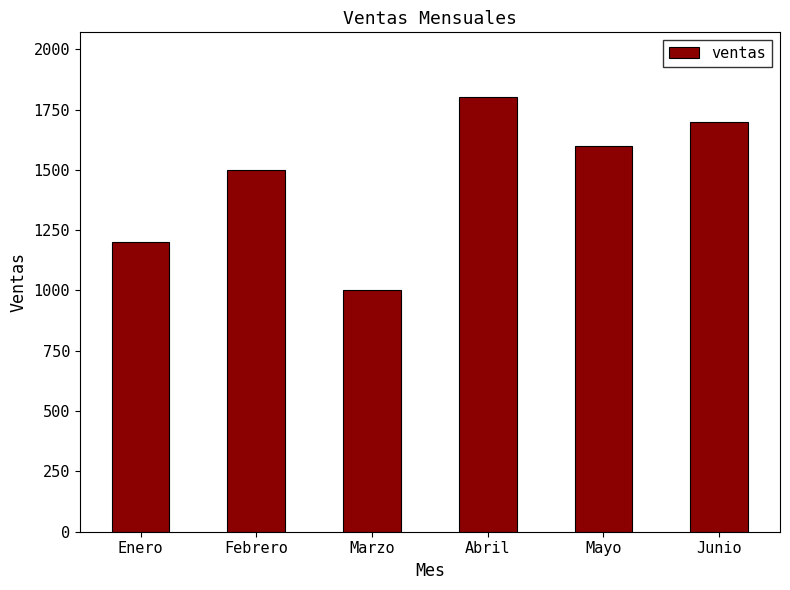

Where is the data nearest to the value 1400?

Febrero